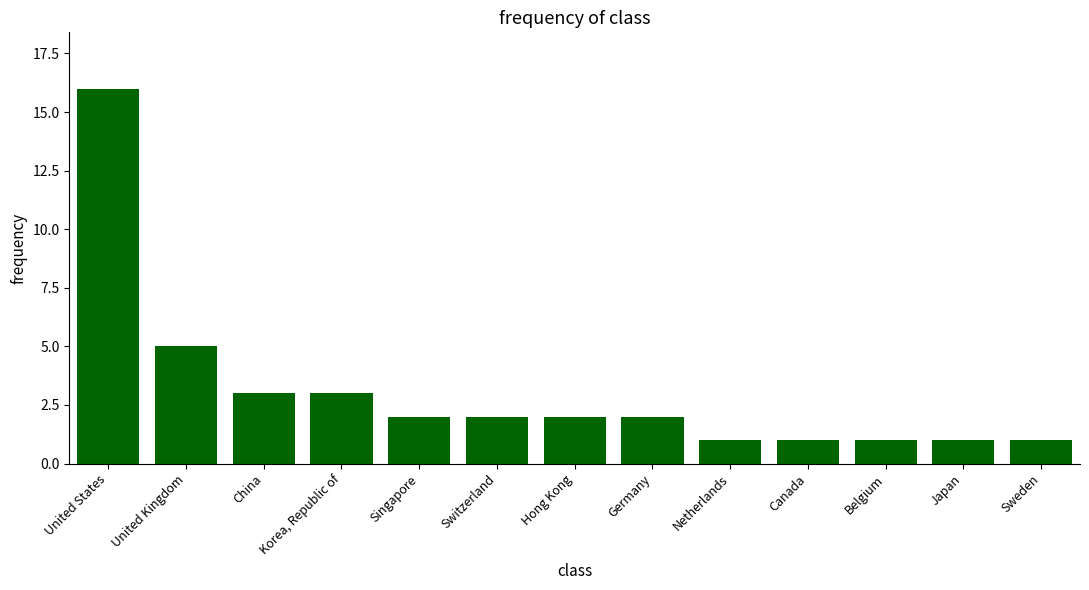

What is the maximum value shown in the chart?

16